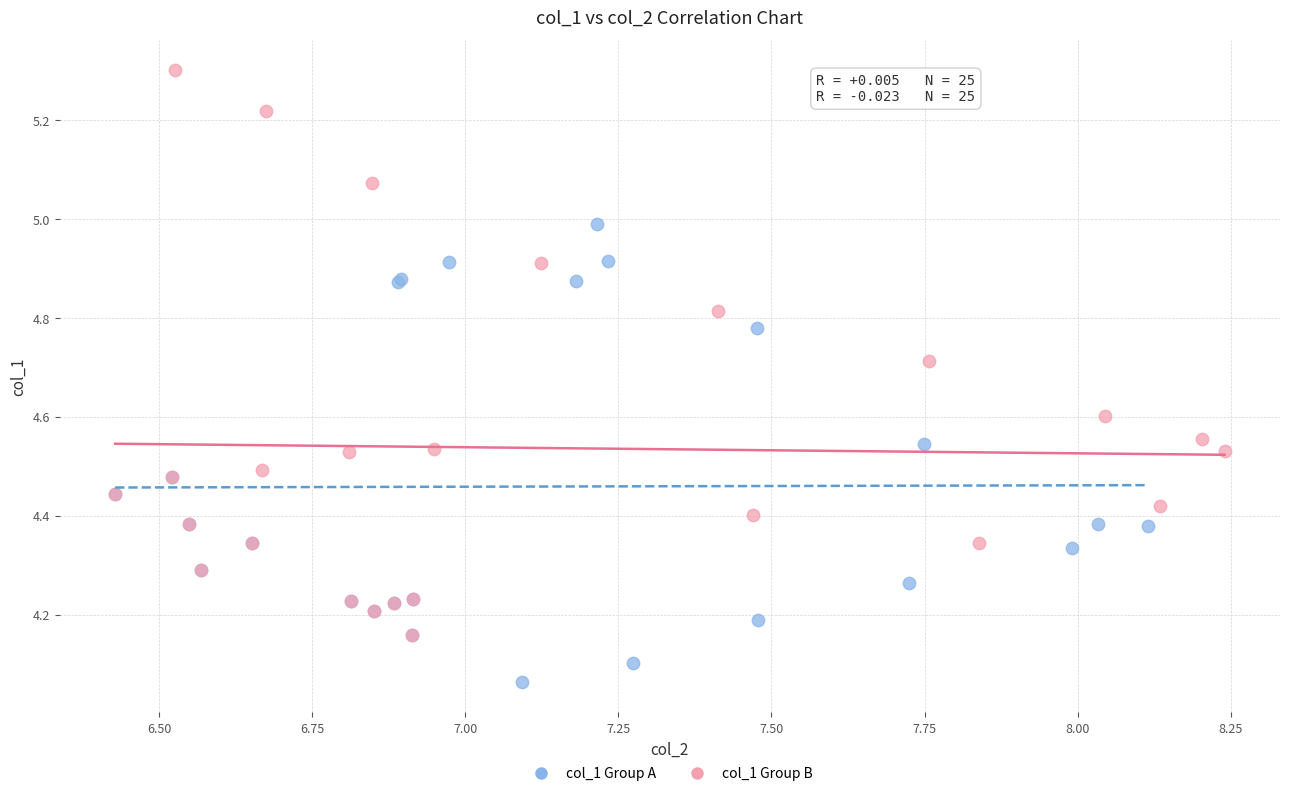

What are all the series names shown in the legend?

col_1 Group A, col_1 Group B